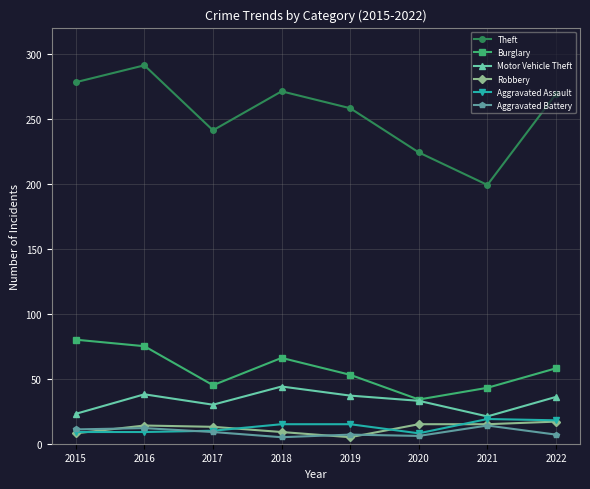

True or false: Burglary and Aggravated Assault intersect in this chart.

False